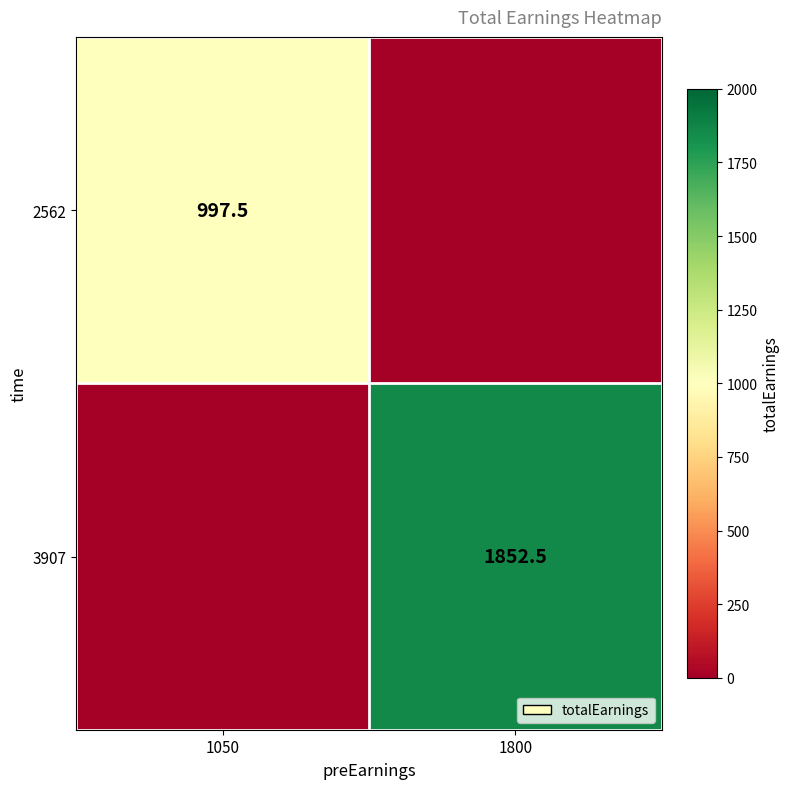

The value of 3907 at 1800 is 1852.5. True or false?

True